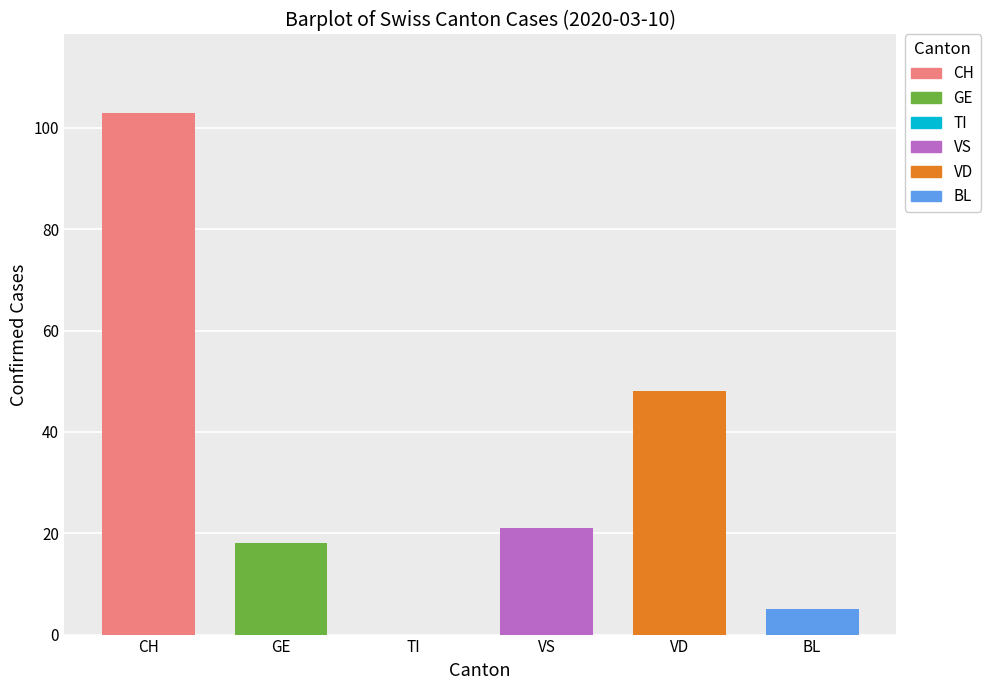

Is it true that GE equals 2 at 6?

False